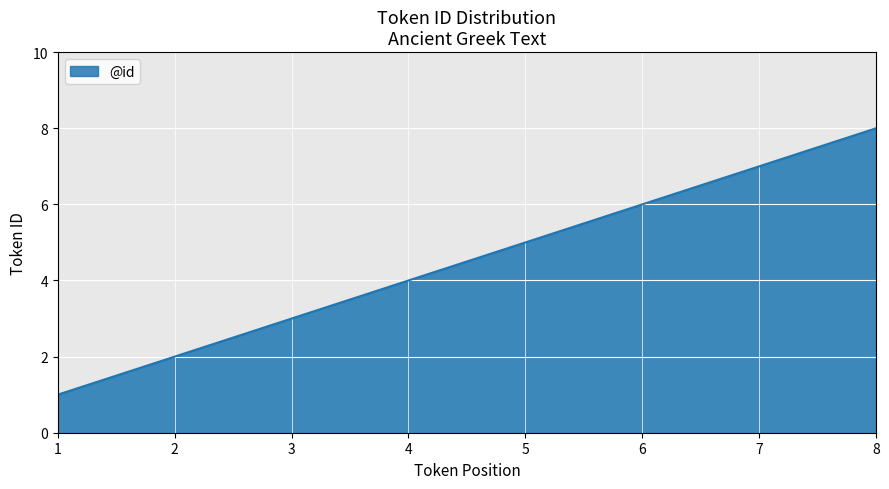

Read the value at 8.

8